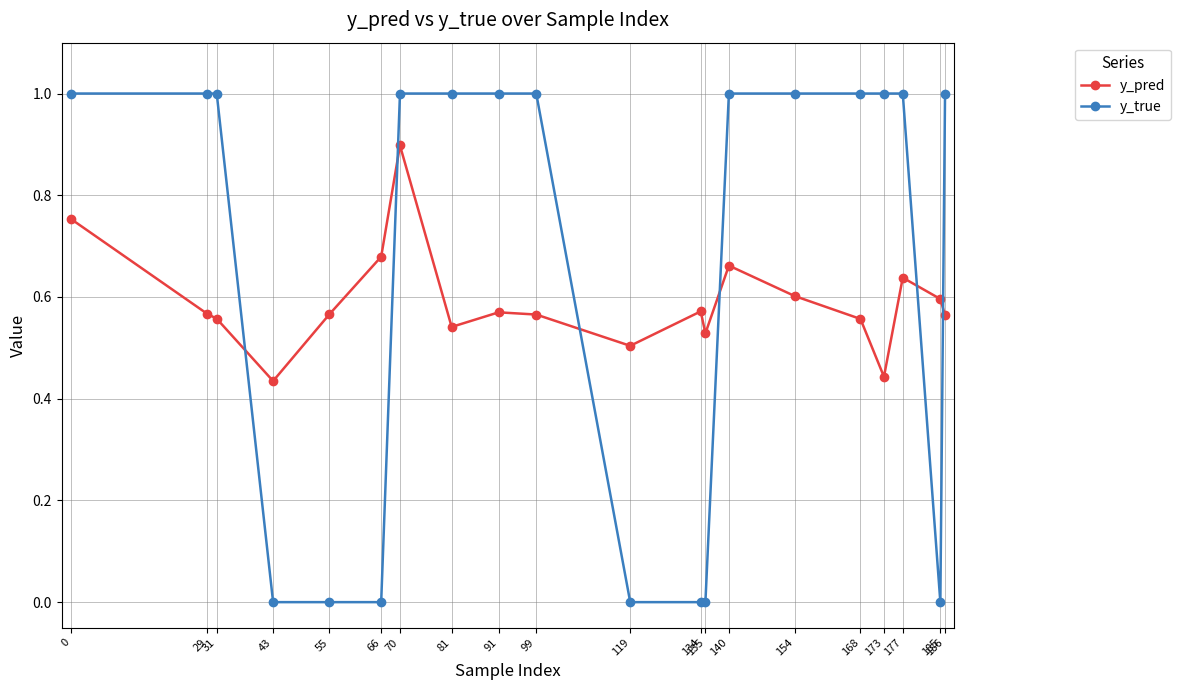

At which category is the sum across all series the highest?

70